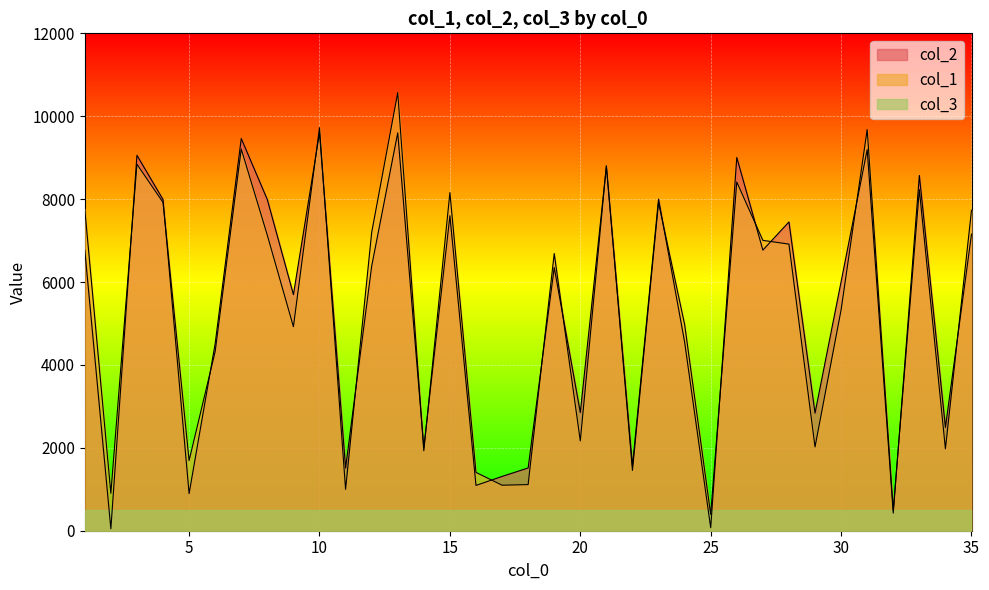

Does the chart display data point markers on the line(s)?

No